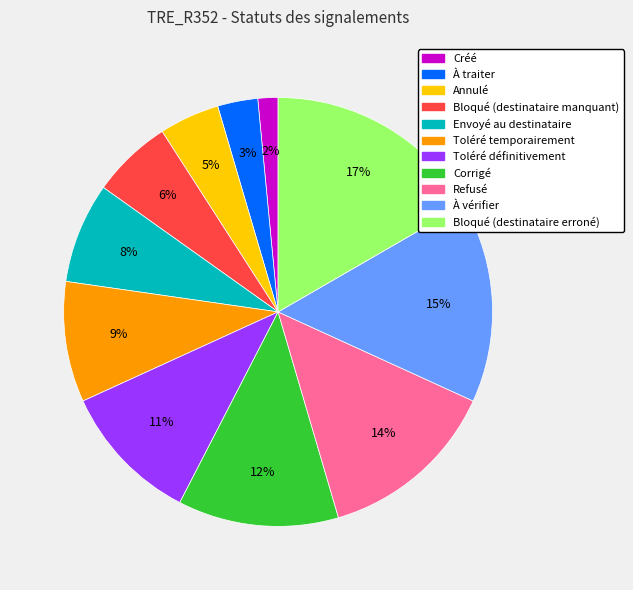

Combined, do Annulé and Bloqué (destinataire manquant) account for over 50%?

No